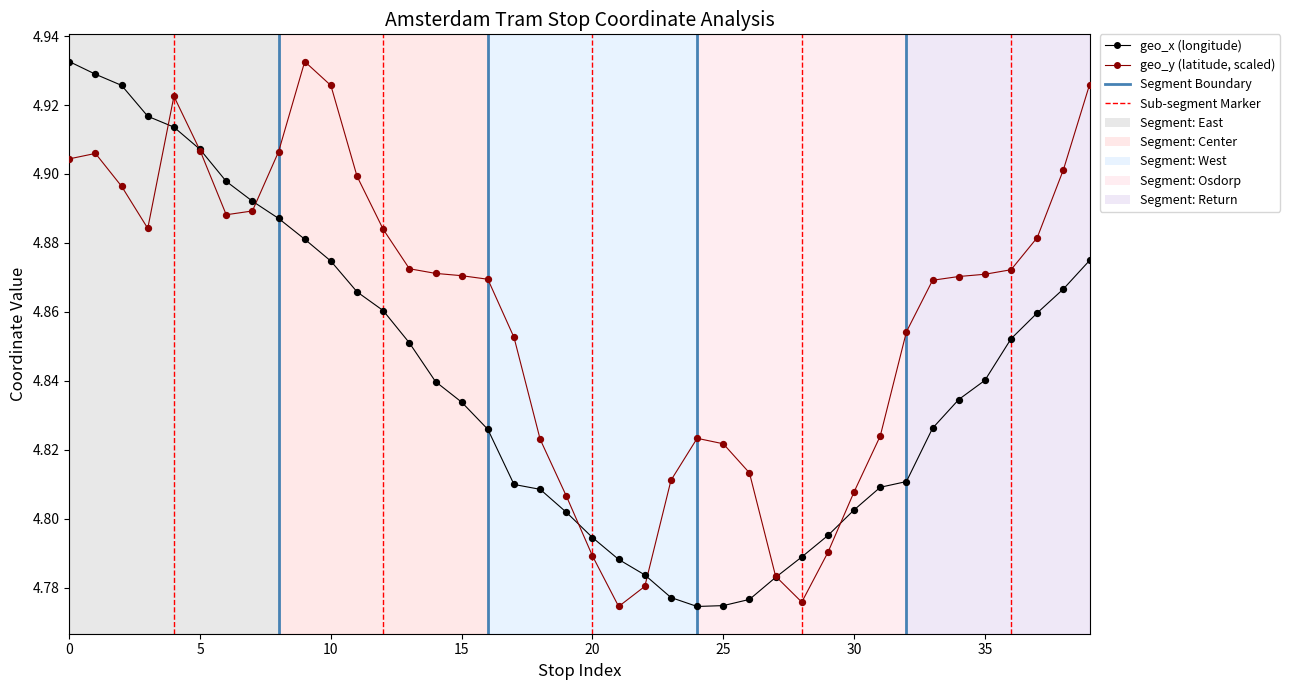

Which series has the largest total across all categories?

geo_y (latitude, scaled)